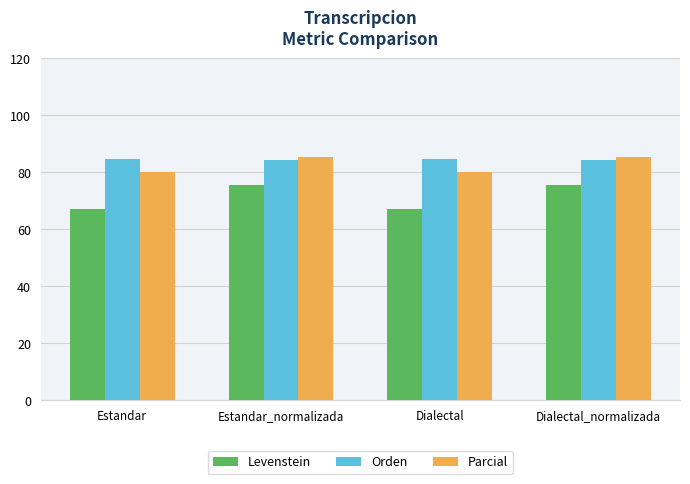

At Dialectal, list the series in order from largest to smallest.

Orden, Parcial, Levenstein